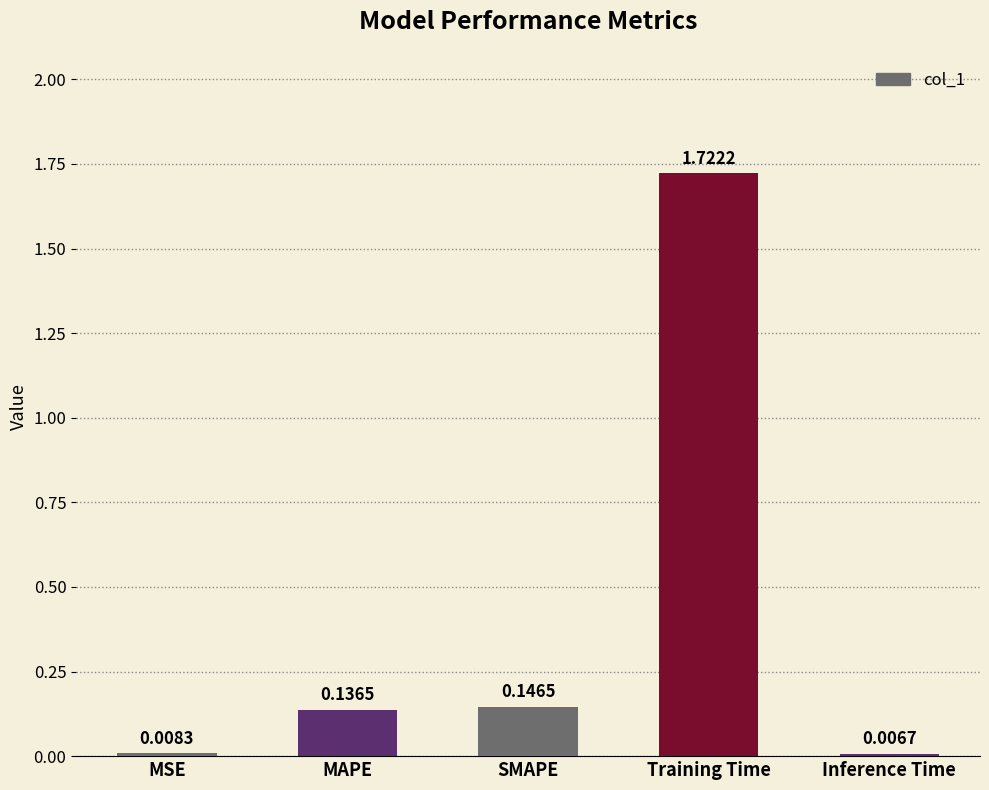

What is the change in value from MSE to SMAPE?

+0.1